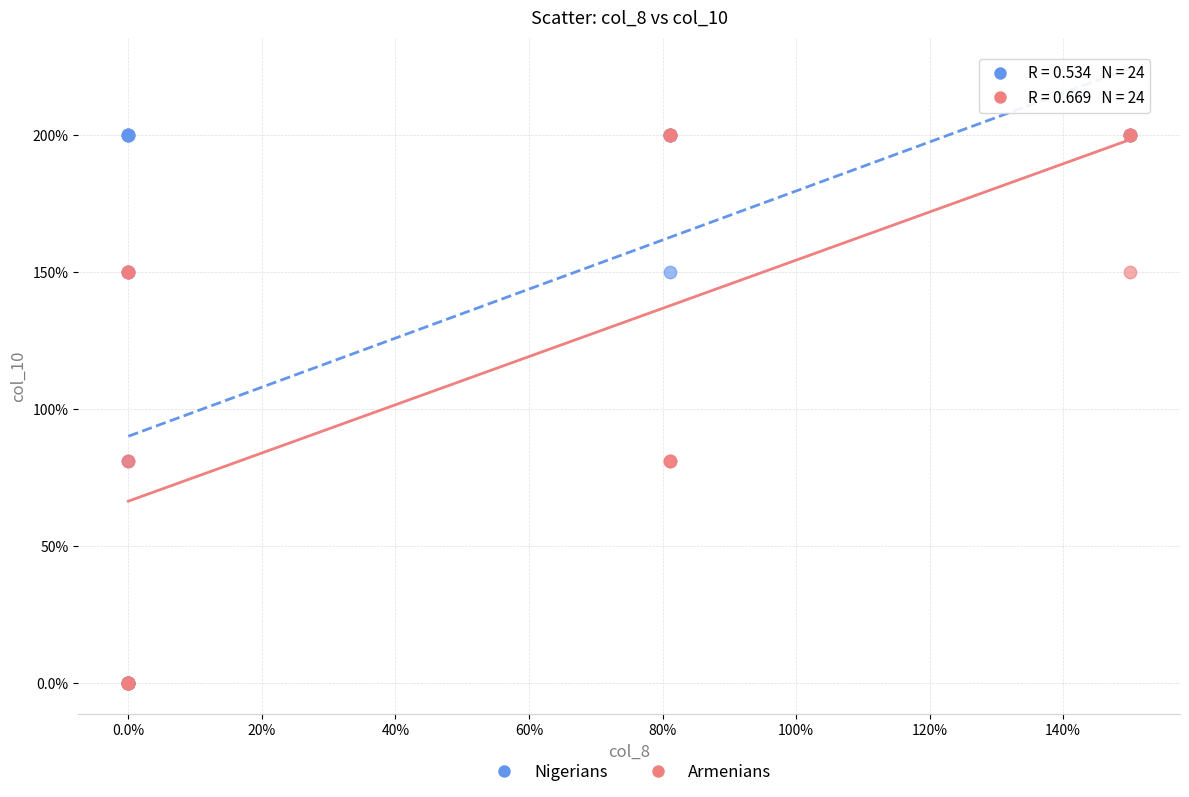

What are all the series names shown in the legend?

Nigerians, Armenians